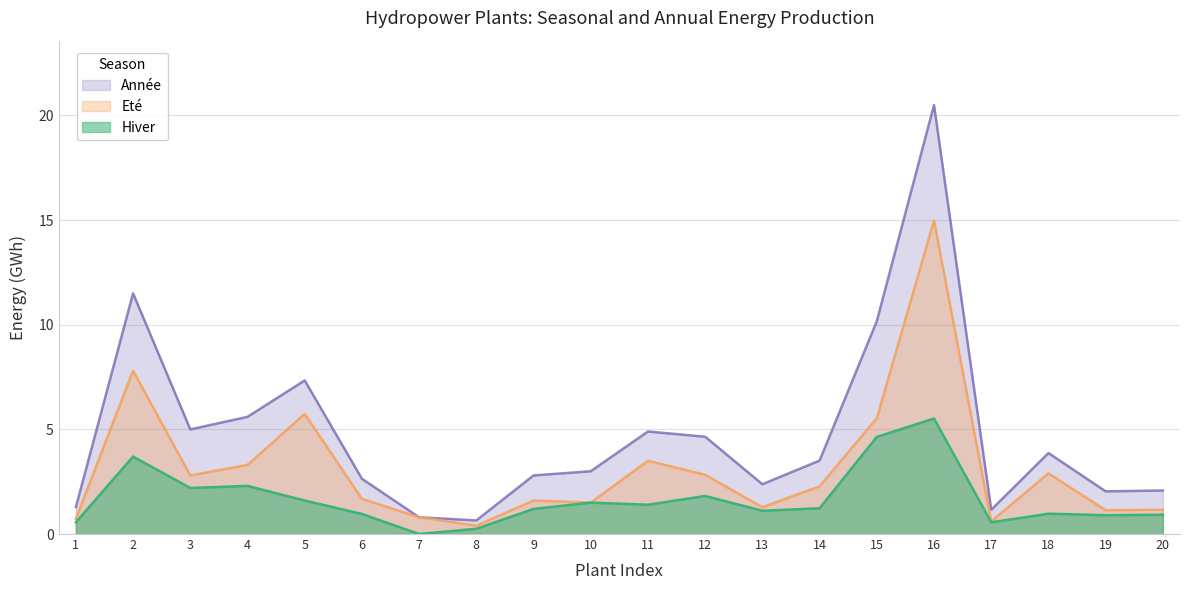

What is the sum of all Année values?

95.9